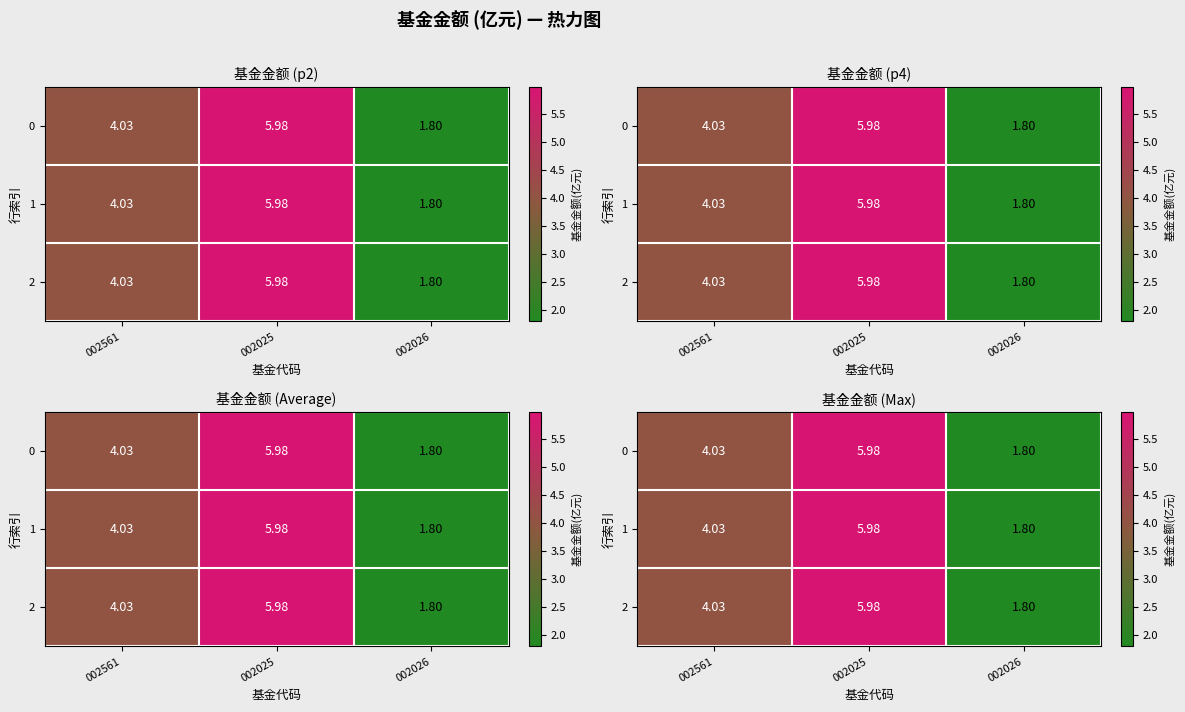

How many values in the 2 series exceed 4?

2